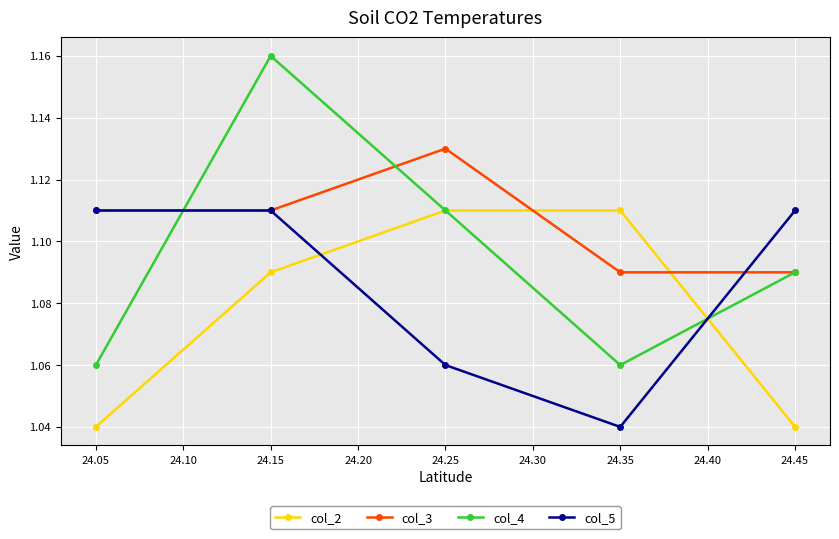

What is the difference between the second highest and minimum values in the col_2 series?

0.1